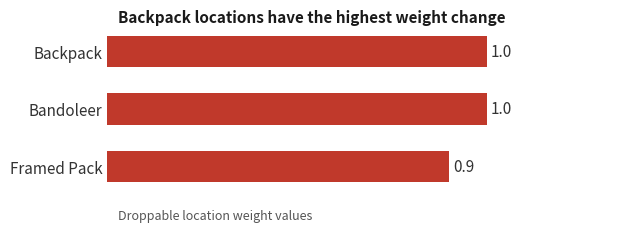

True or false: the data shows 1.0 at Backpack.

True